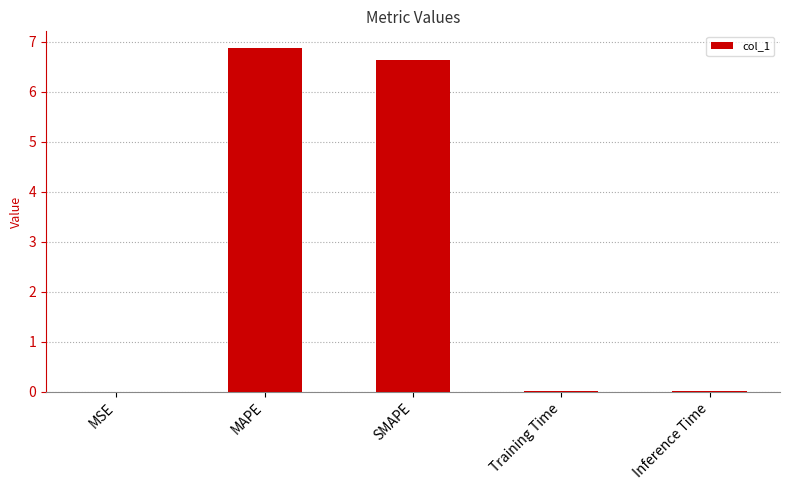

What is the maximum value shown in the chart?

6.9